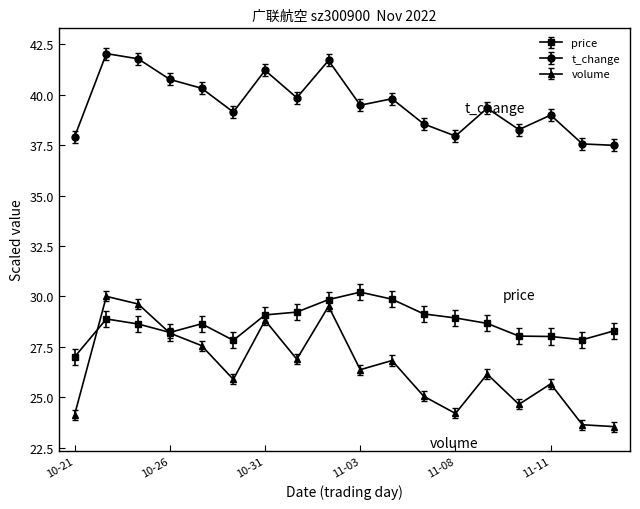

How many data points does each series have?

18